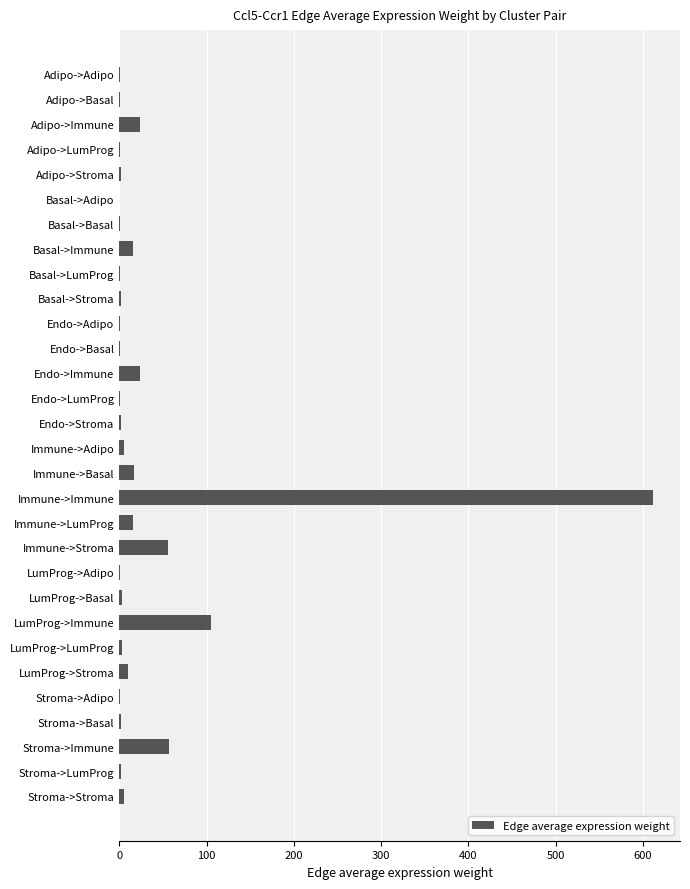

Which label corresponds to the largest value in the chart?

Immune->Immune